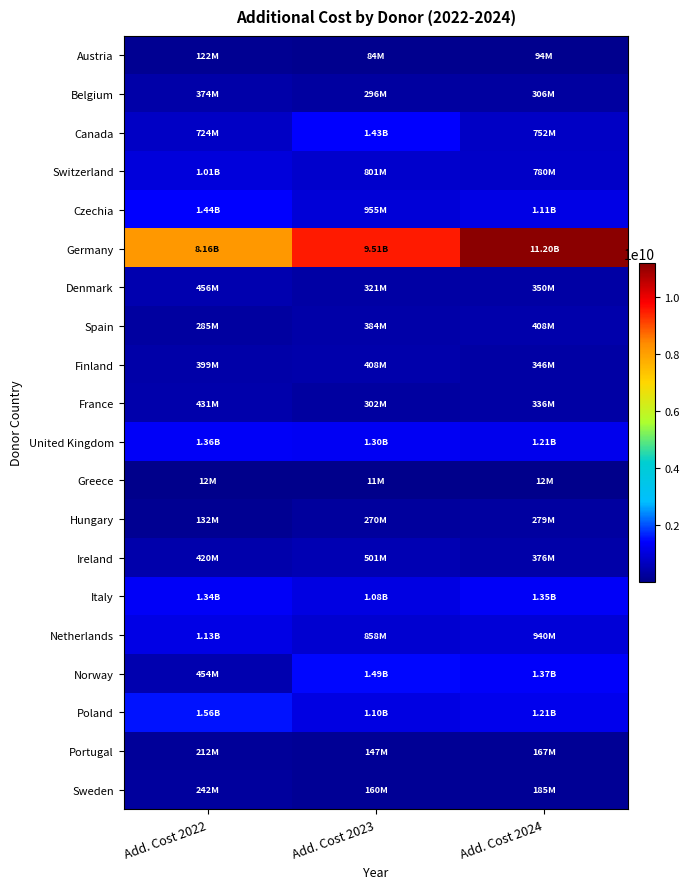

What is the difference between the highest and lowest values at Add. Cost 2024?

11190263174.3